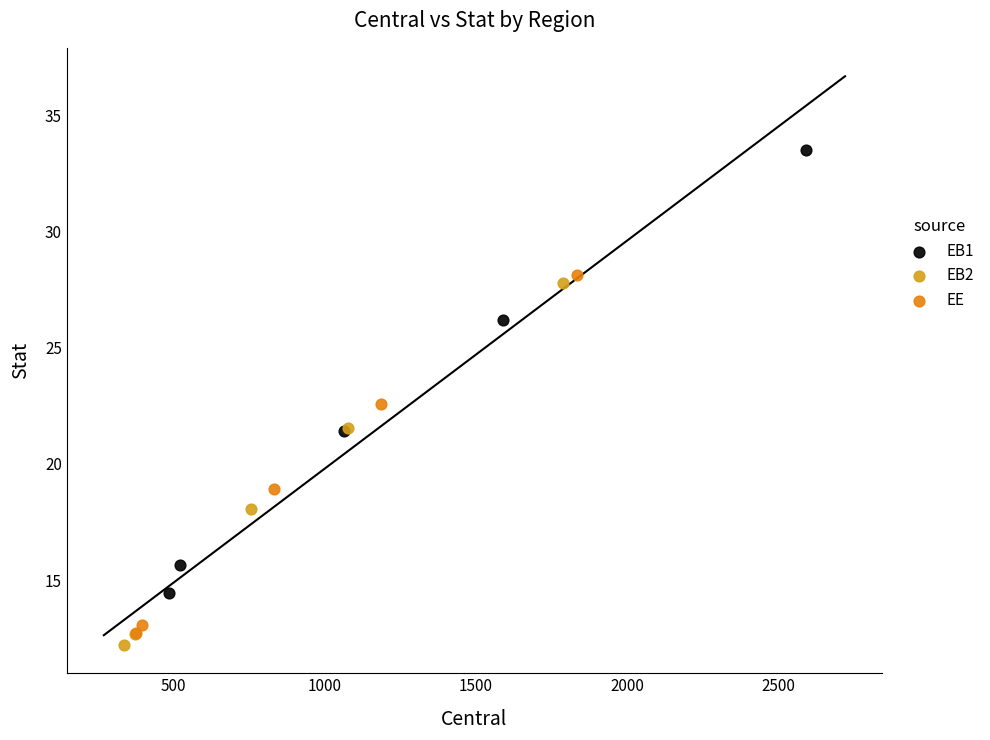

Which series contains the lowest Y value?

EB2